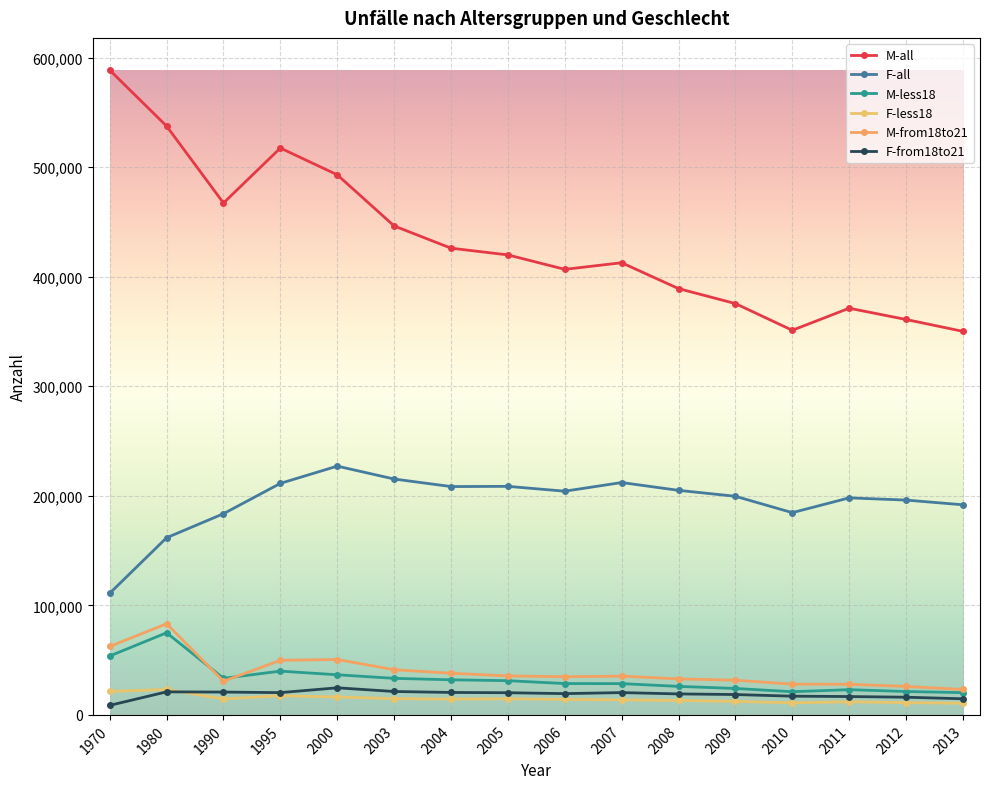

What is the spread (max minus min) of values at 2011?

359290